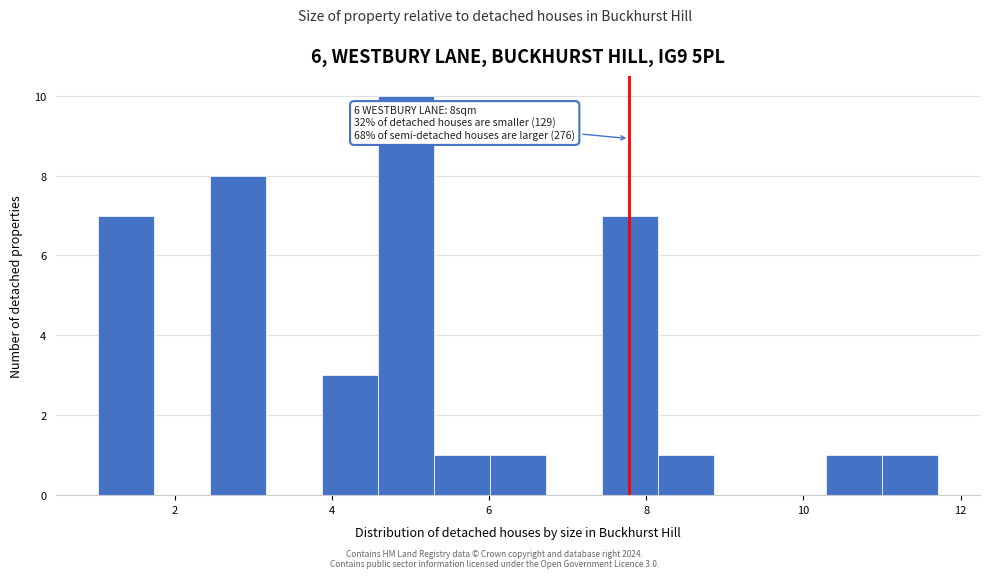

Around what value on the x-axis is the tallest bar? Give the approximate position of its centre, as read against the axis.

5.0